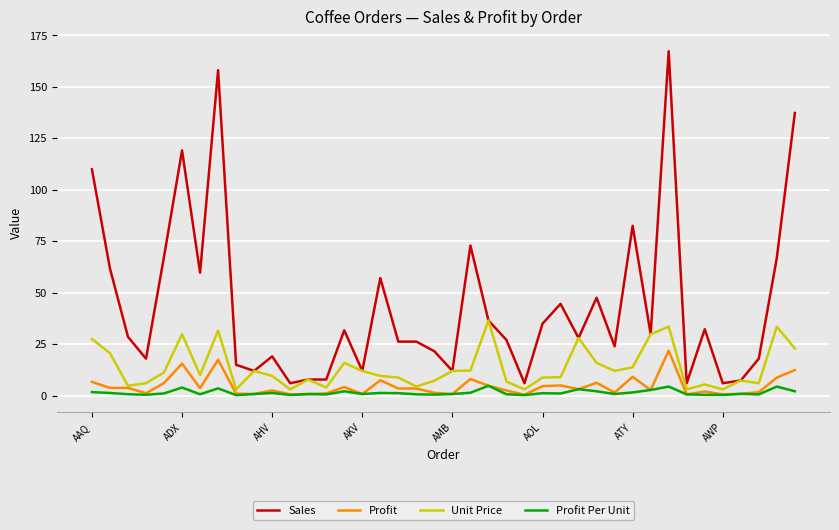

What is the maximum value for Profit Per Unit?

4.7